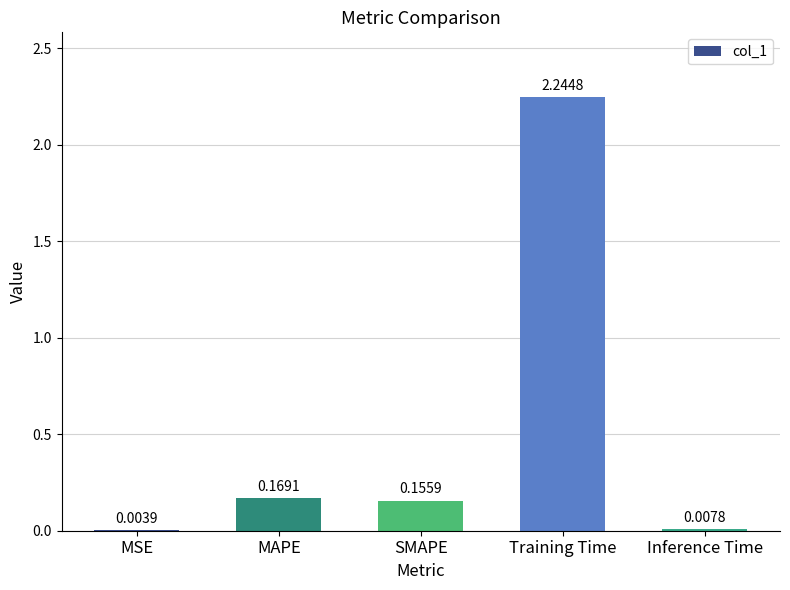

Which label corresponds to the largest value in the chart?

Training Time